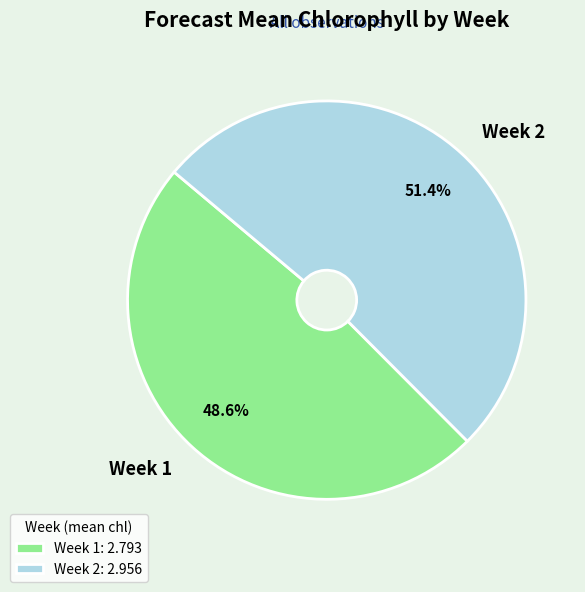

Is it true that Week 1 is 38% of the pie?

False